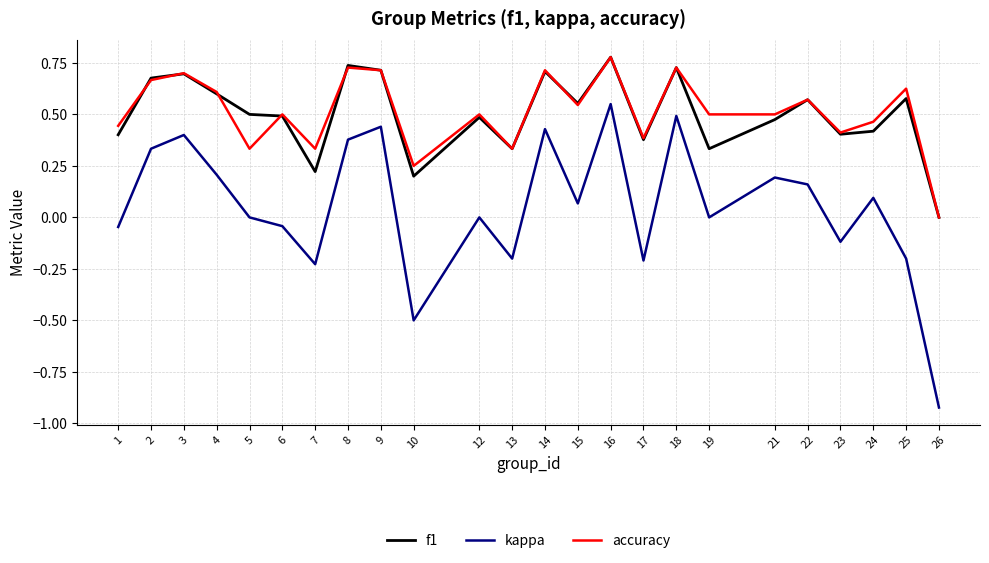

What is the difference between the maximum and minimum values in the kappa series?

1.5